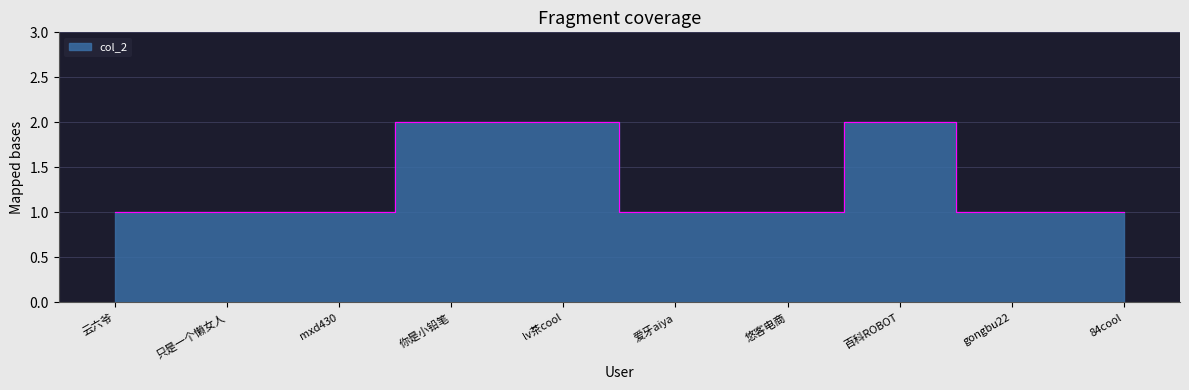

Approximately how many times larger is the value at 悠客电商 compared to mxd430?

1.0